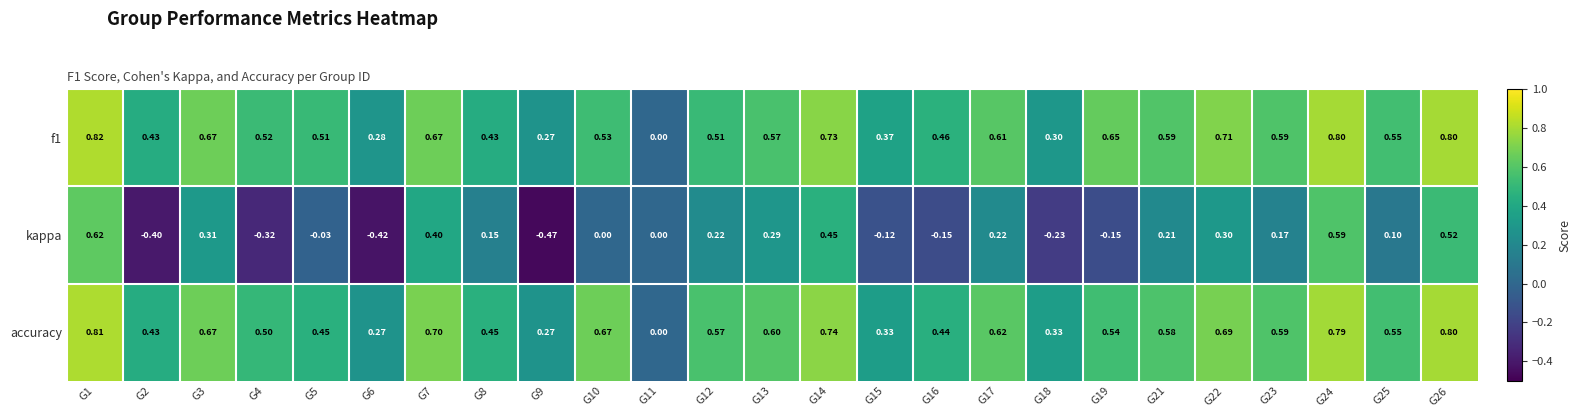

How many values in the f1 series exceed 0?

24